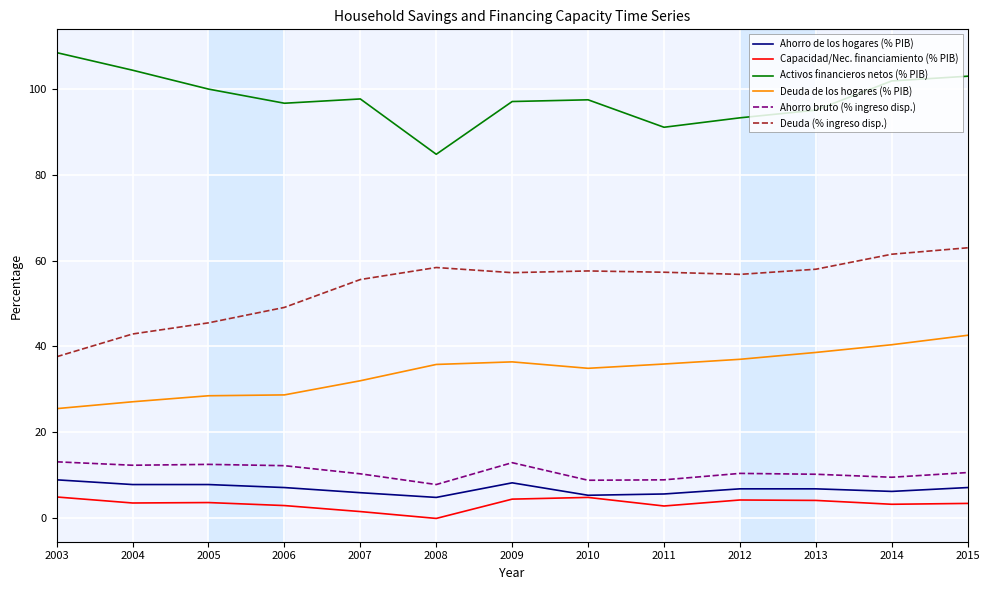

Count the number of data series in this chart.

6